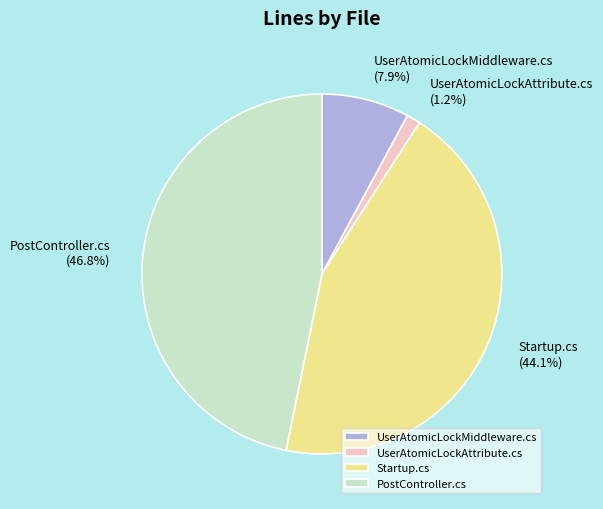

Approximately how many times larger is the value at Startup.cs compared to UserAtomicLockMiddleware.cs?

5.6